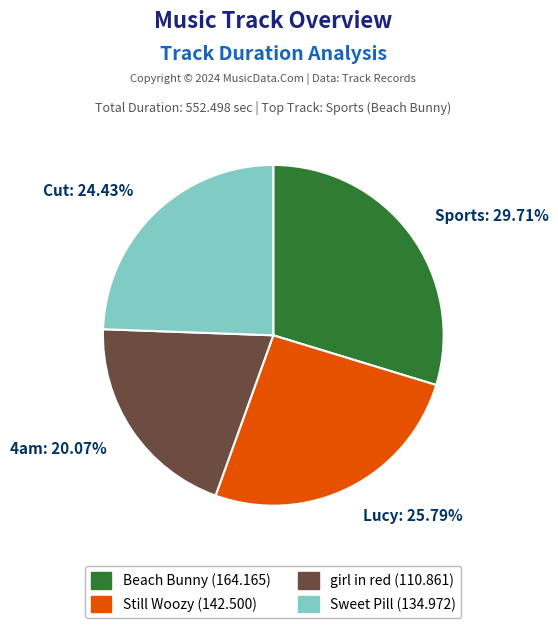

Approximately how many times larger is the value at Cut compared to Lucy?

0.9